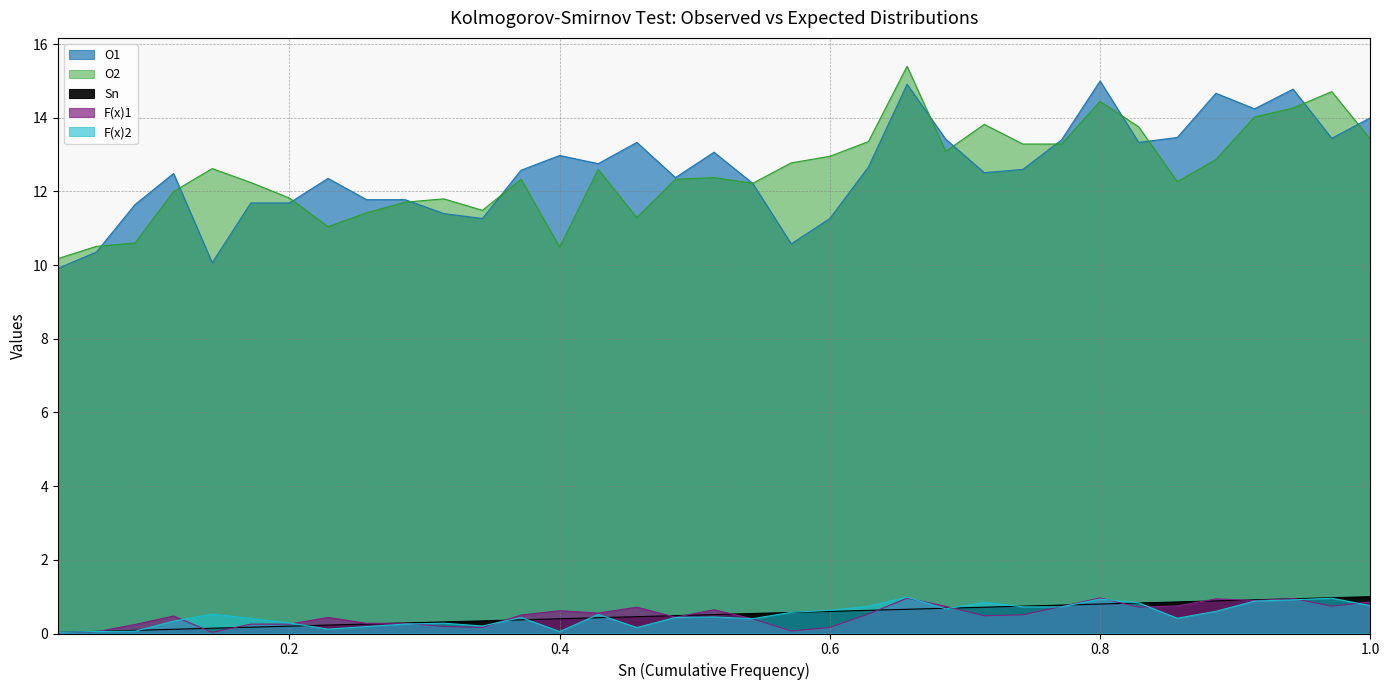

What is the difference between the maximum and minimum values in the O1 series?

5.1